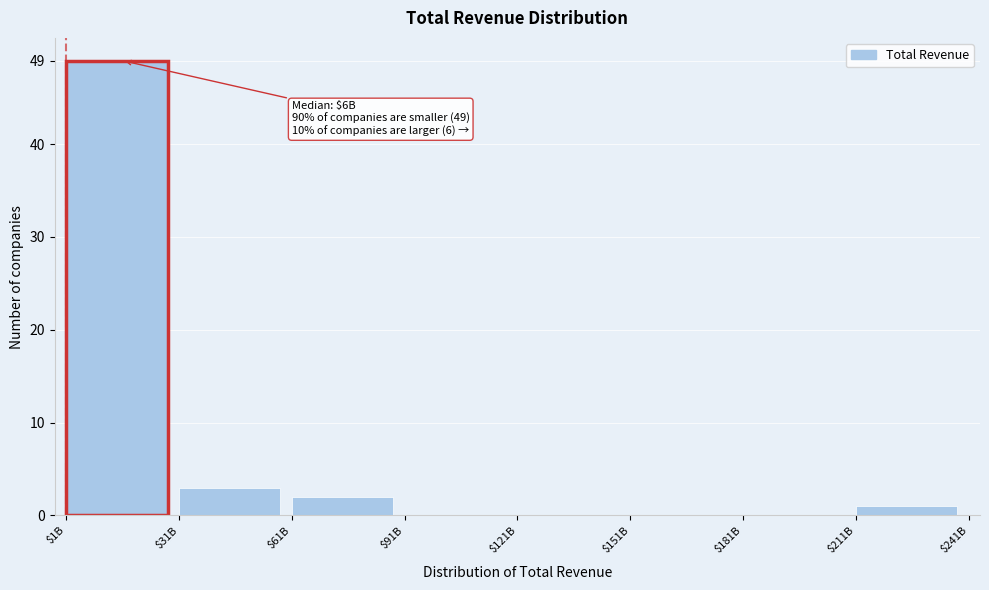

The chart shows a value of 0 at $91B. True or false?

True